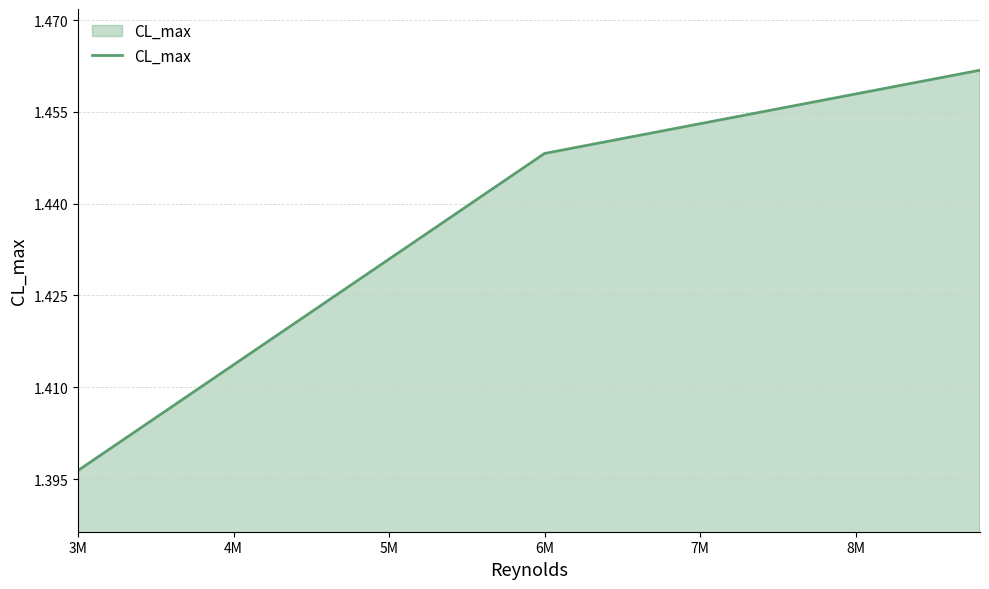

What is the sum of all values?

4.3